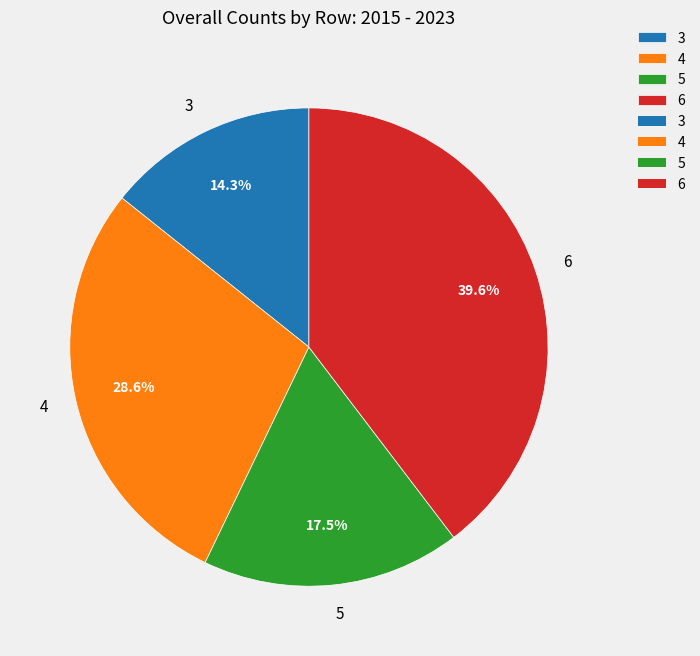

Which has a higher value, 3 or 6?

6